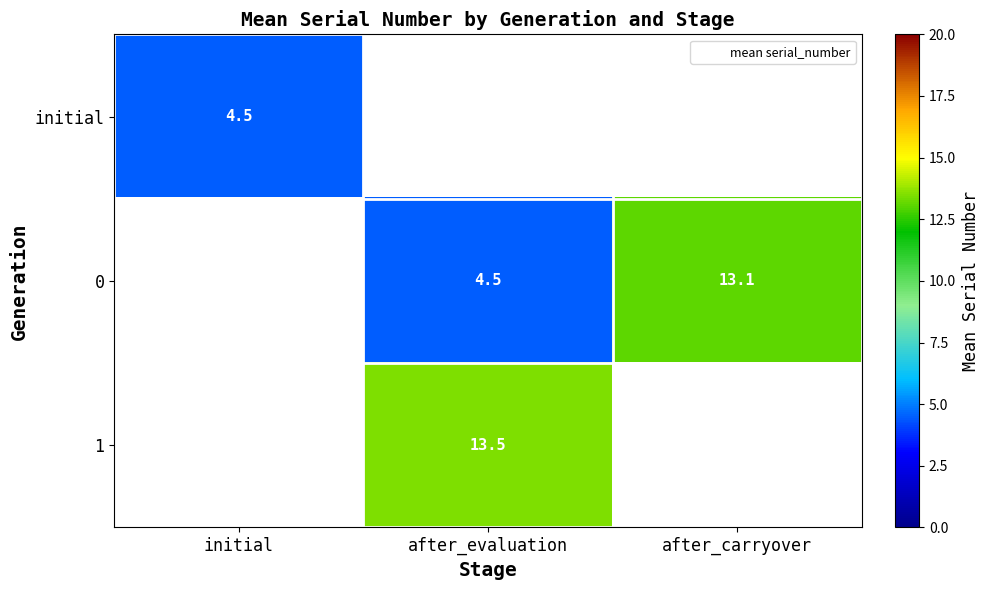

Which series has the widest spread of values?

initial